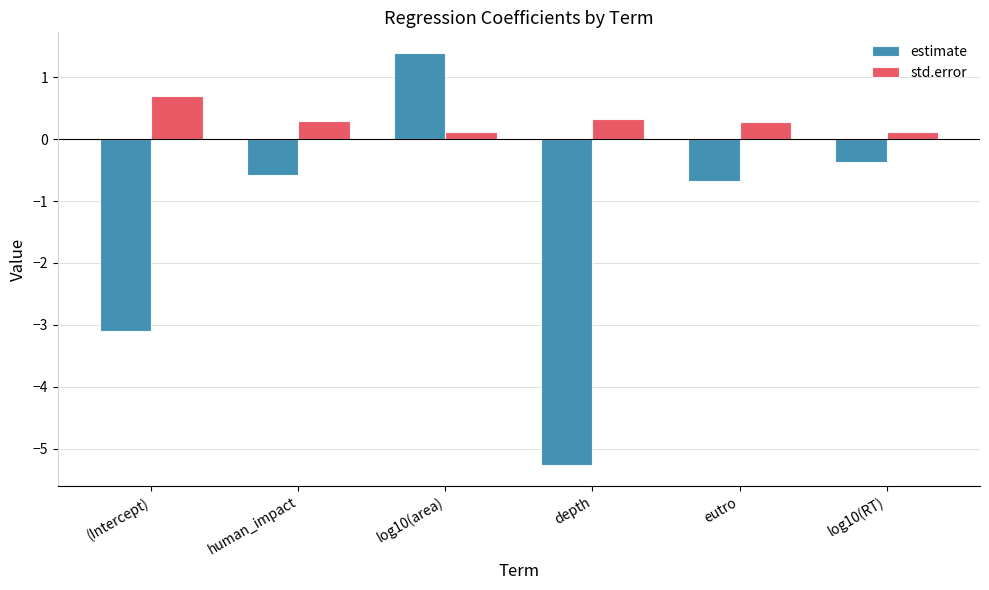

True or false: estimate has a value of -0.7 at eutro.

True